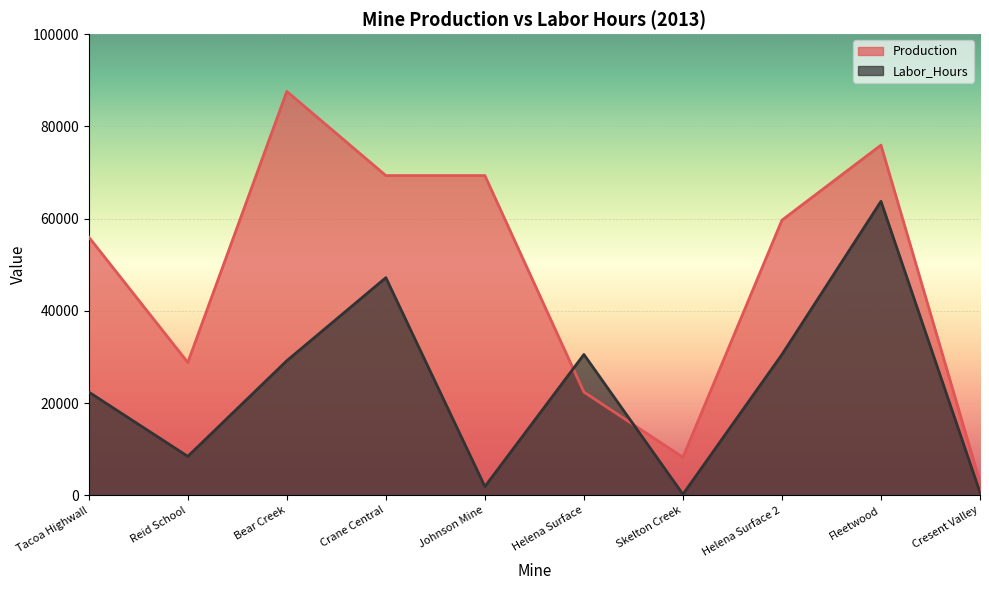

At Helena Surface 2, list the series in order from largest to smallest.

Production, Labor_Hours